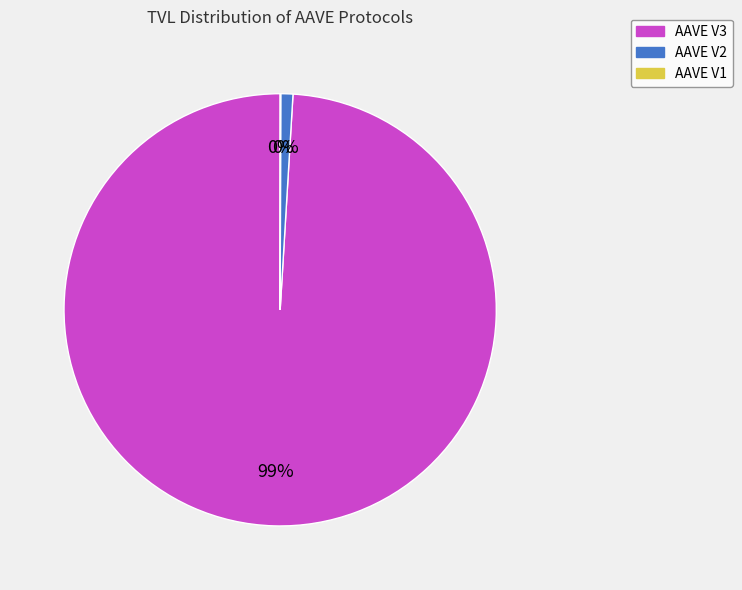

To the nearest percent, what portion does AAVE V2 represent?

1%